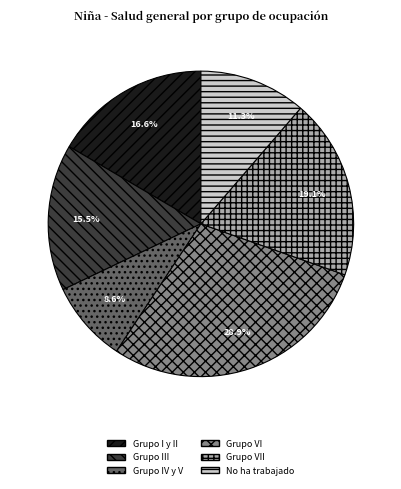

What percentage is the Grupo I y II slice, to the nearest percent?

17%